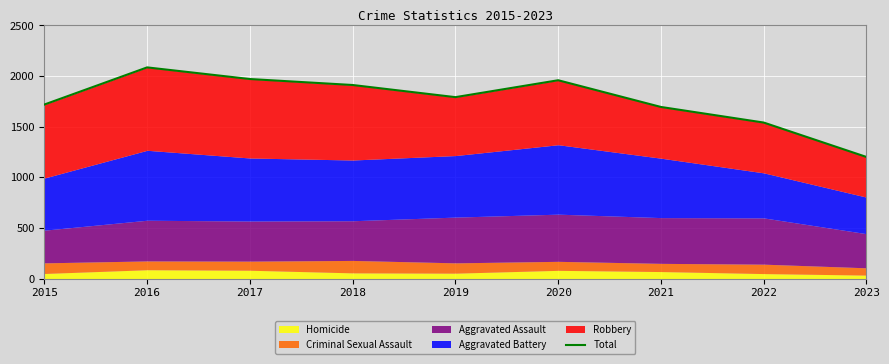

Reading right to left, extract all data points from this chart.

1201	1541	1695	1959	1792	1912	1971	2086	1719